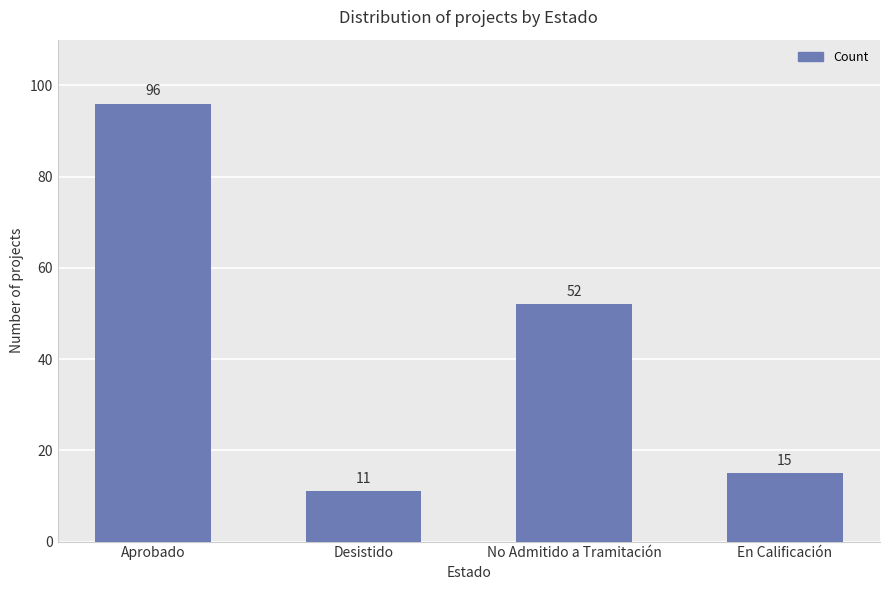

True or false: the data shows 131 at Aprobado.

False